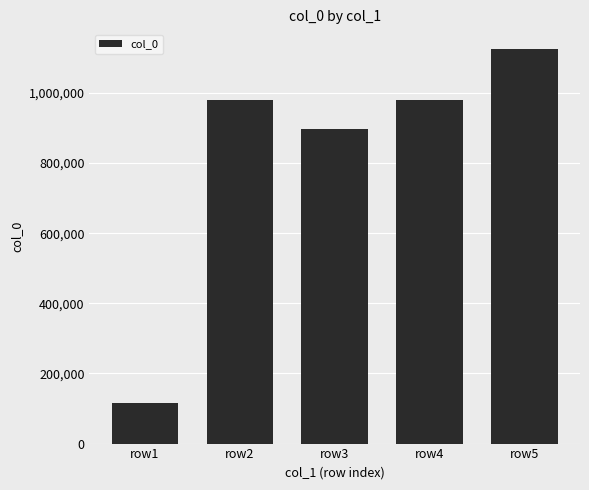

At which label is the value closest to 621010?

row3